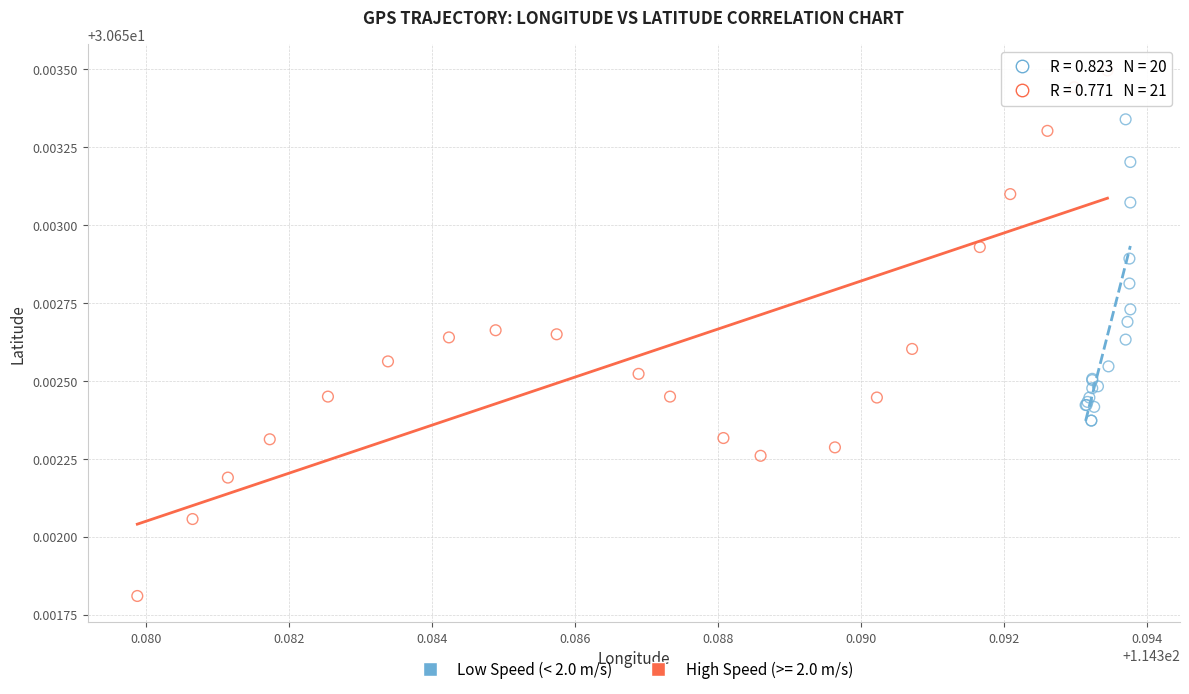

Which series reaches the minimum Y coordinate?

High Speed (>= 2.0 m/s)